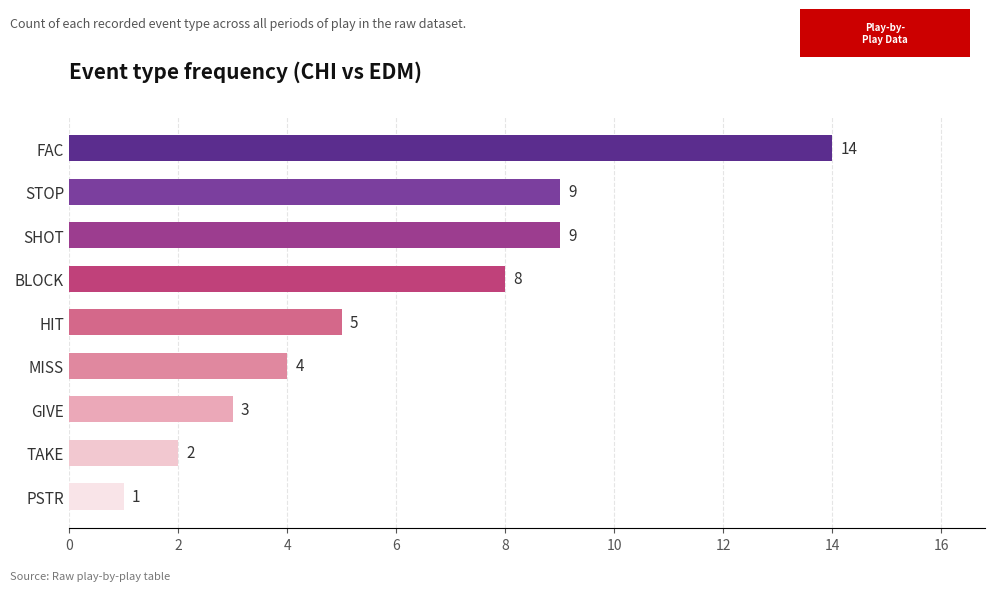

How many data points does each series have?

9